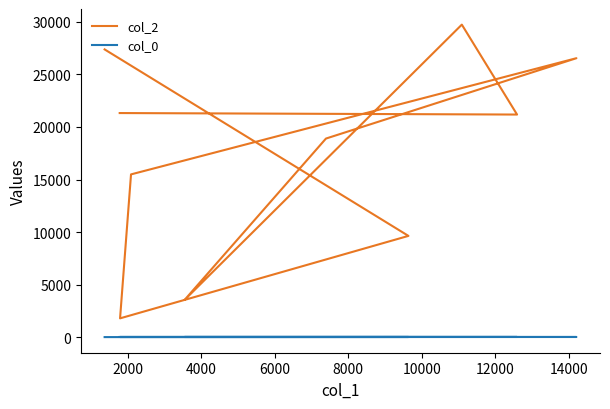

The value of col_0 at 9 is 34.3. True or false?

False